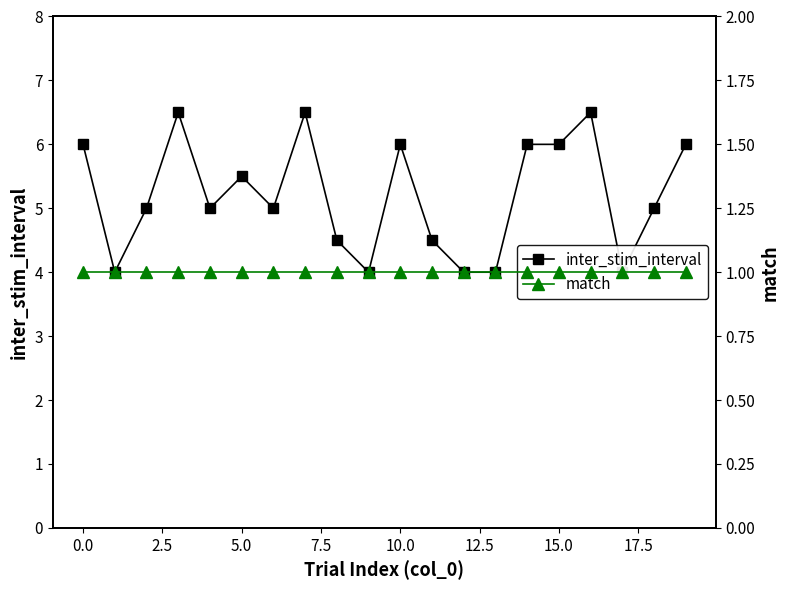

What is the value of the match point at the 20th from the left?

1.0